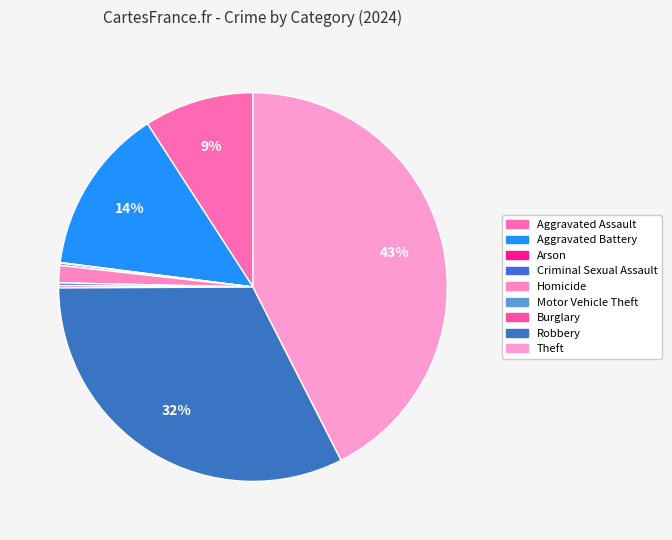

What is the smallest slice in the pie chart?

Arson